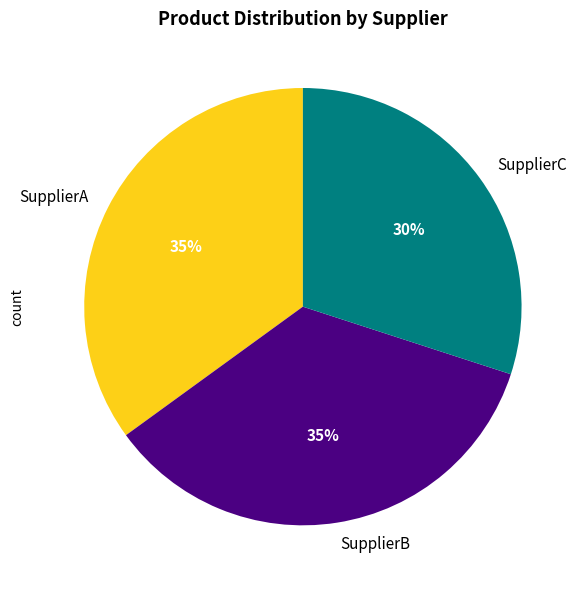

How many slices are in this pie chart?

3